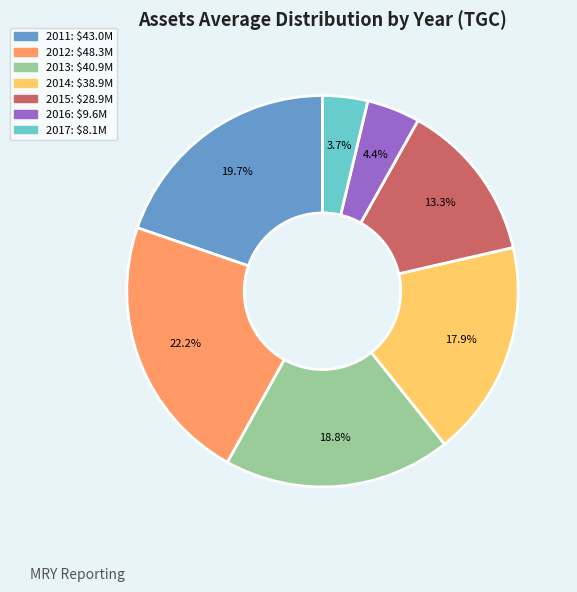

To the nearest percent, what percentage of the pie is 2013?

19%